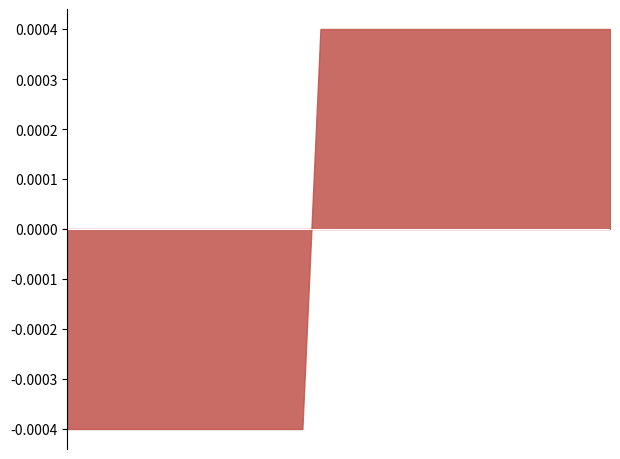

Does the chart have visible grid lines?

No